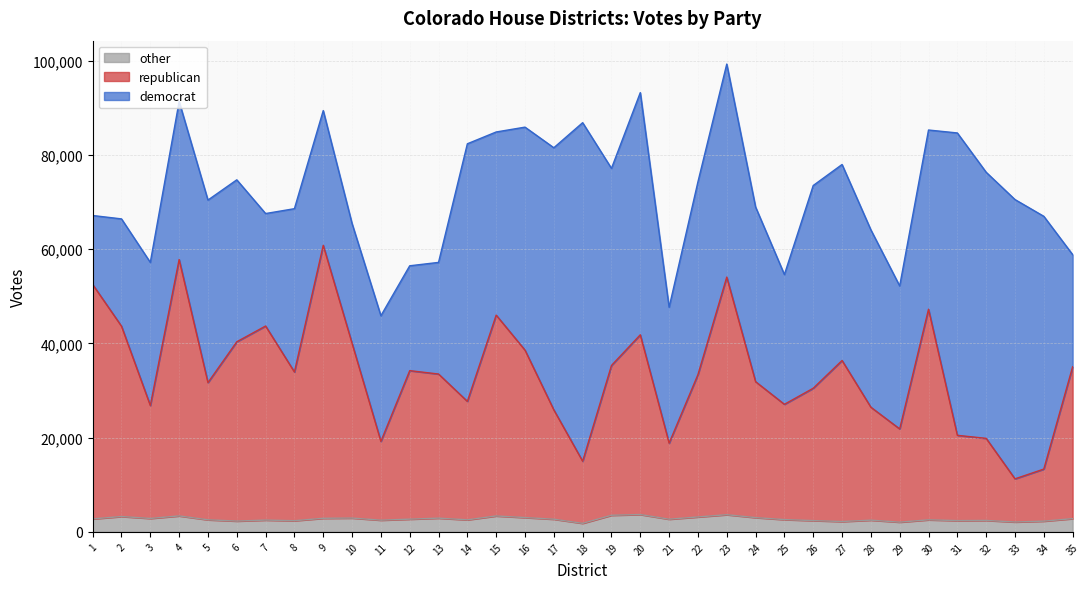

What is the total value across all series at 31?

84672